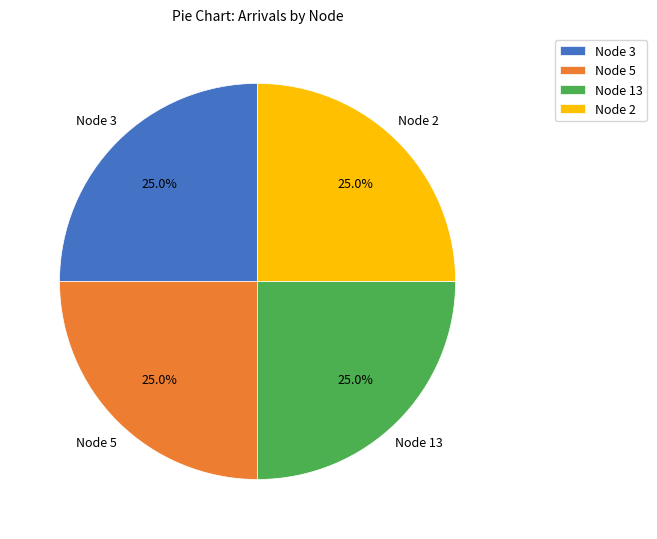

What is the ratio of the value at Node 13 to the value at Node 5?

1.0